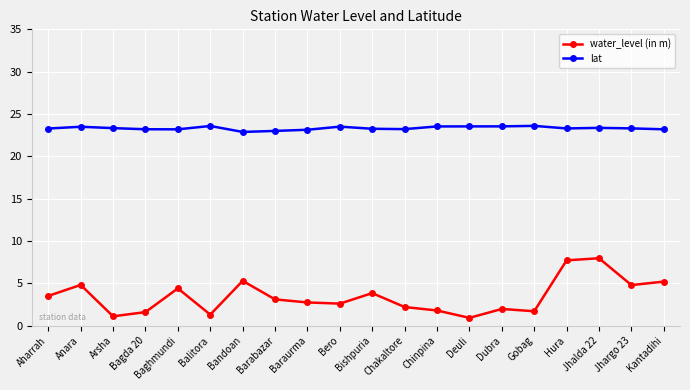

In lat, how many points are lower than both neighbors (excluding endpoints)?

4